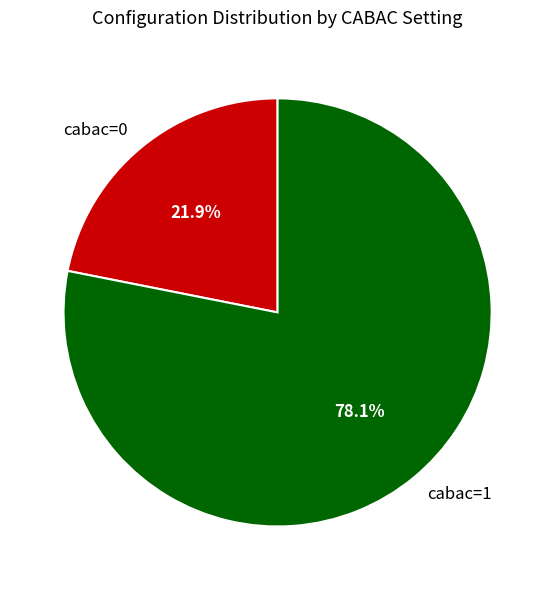

What percentage is the cabac=0 slice, to the nearest percent?

22%